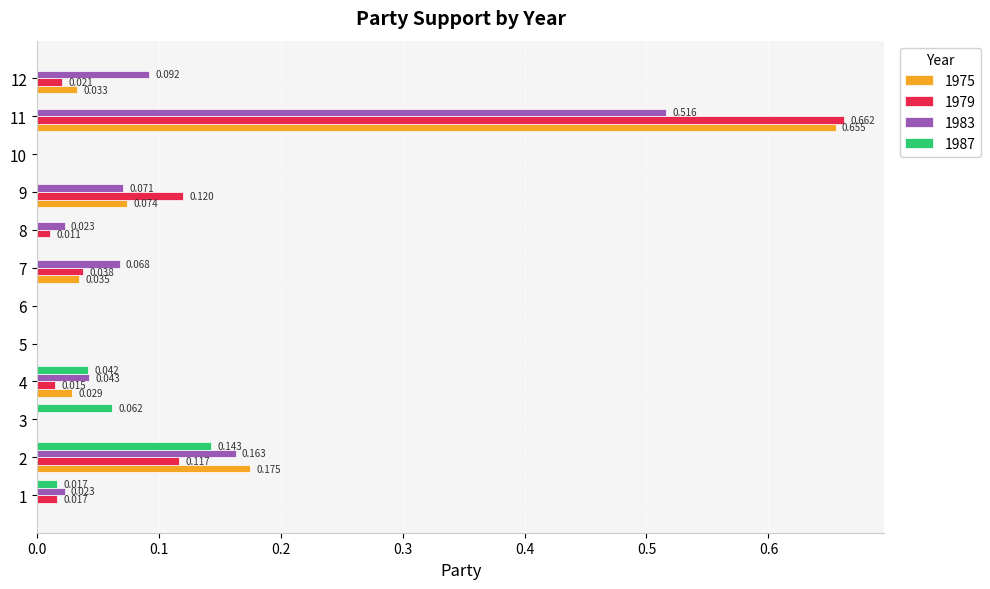

Is the value of 1979 at 7 greater than the value of 1987 at 4?

No